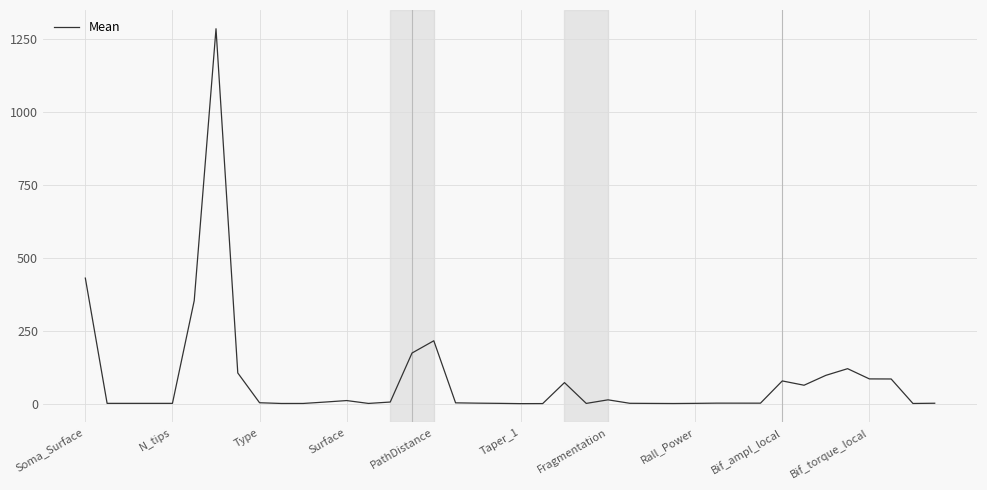

What is the maximum value shown in the chart?

1286.6